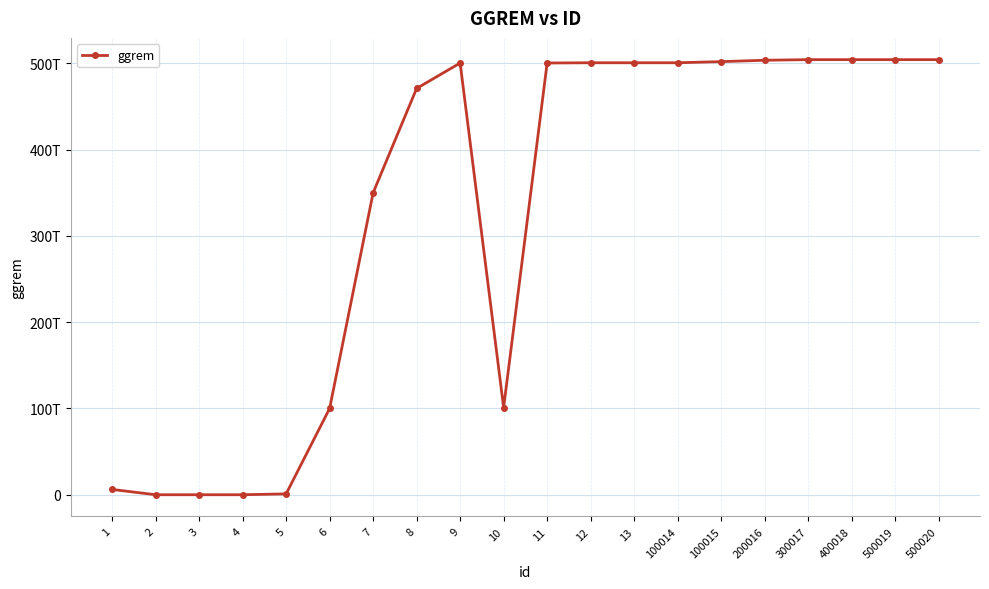

Does the chart have visible grid lines?

Yes